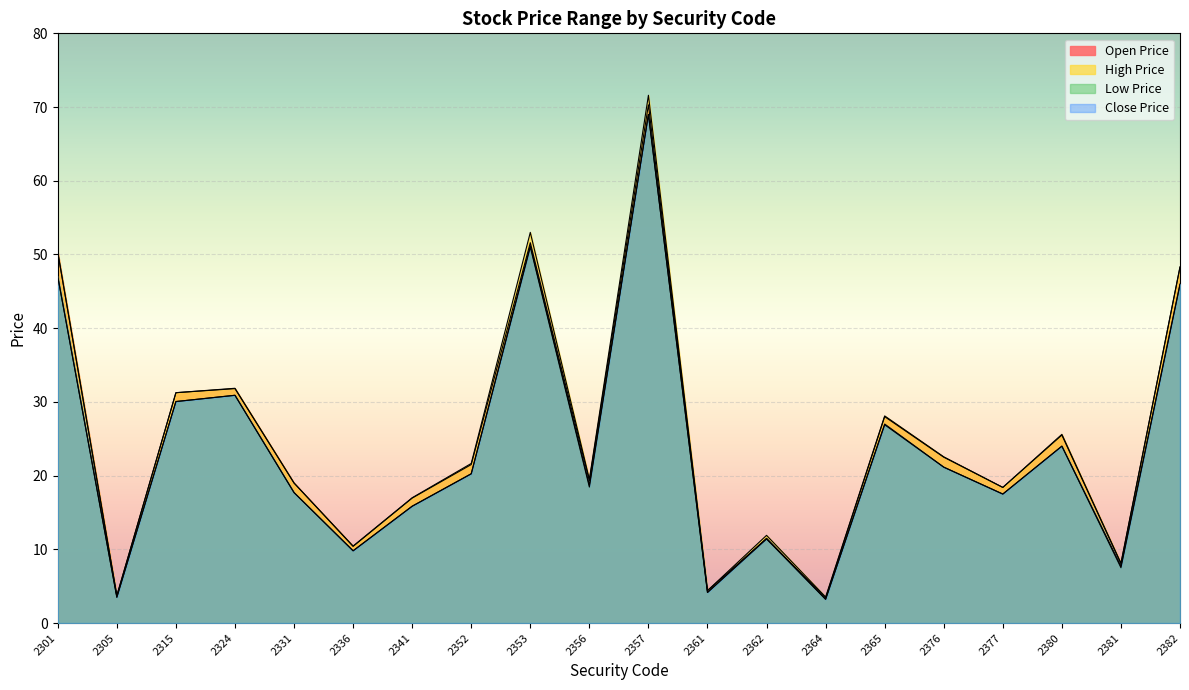

True or false: Open Price and High Price intersect in this chart.

False